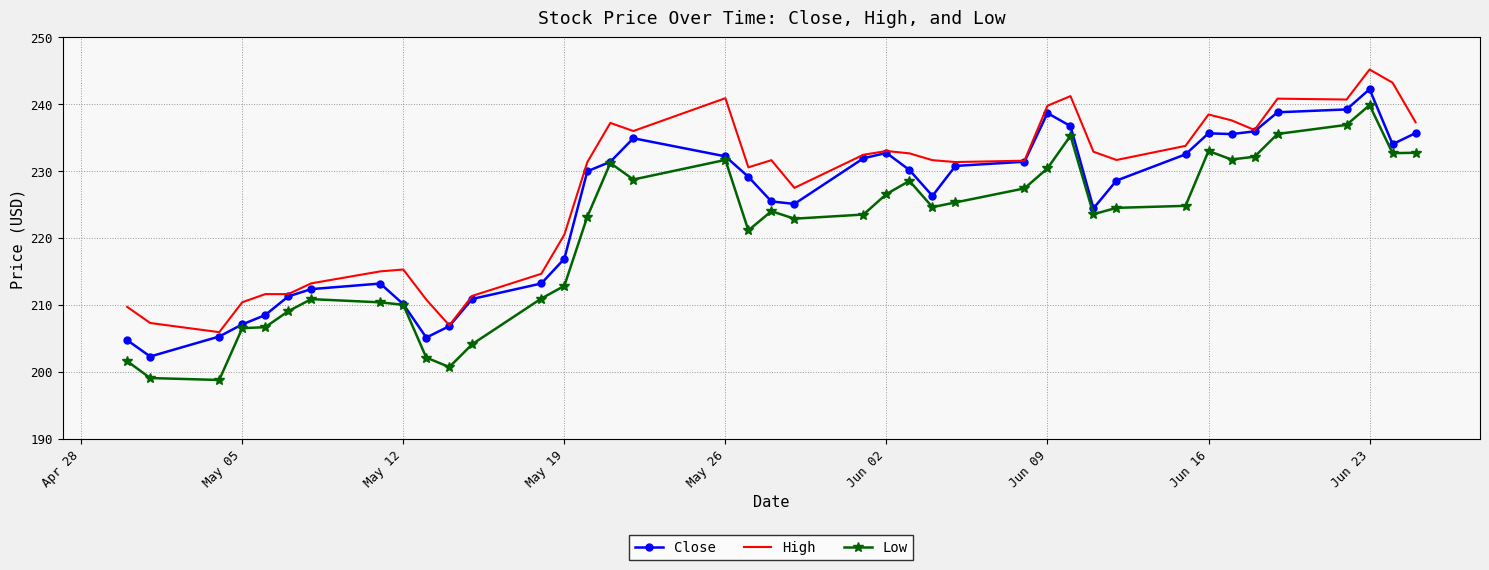

List the series in order of their overall mean, lowest first.

Low, Close, High